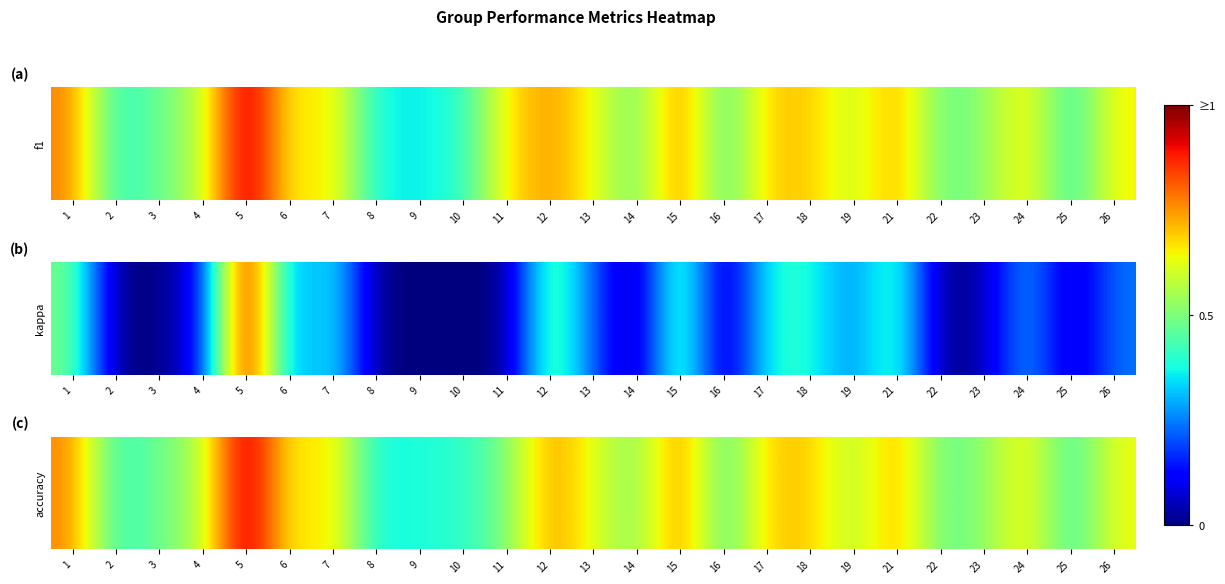

Which has a higher value, 24 or 9?

24